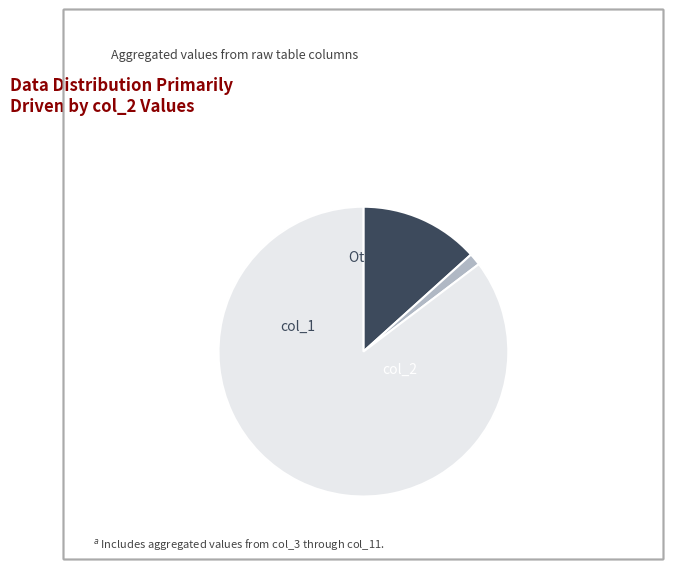

Is there any slice that represents more than half of the pie?

Yes